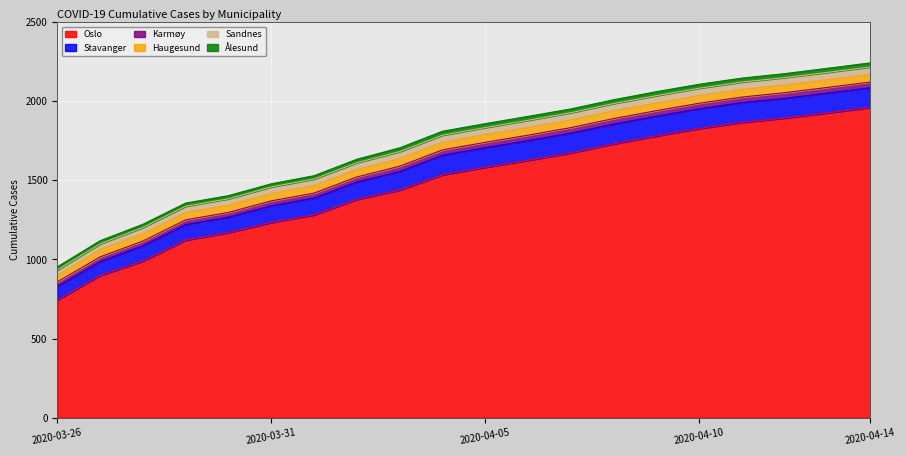

What is the value of the Ålesund point at the 10th from the left?

25